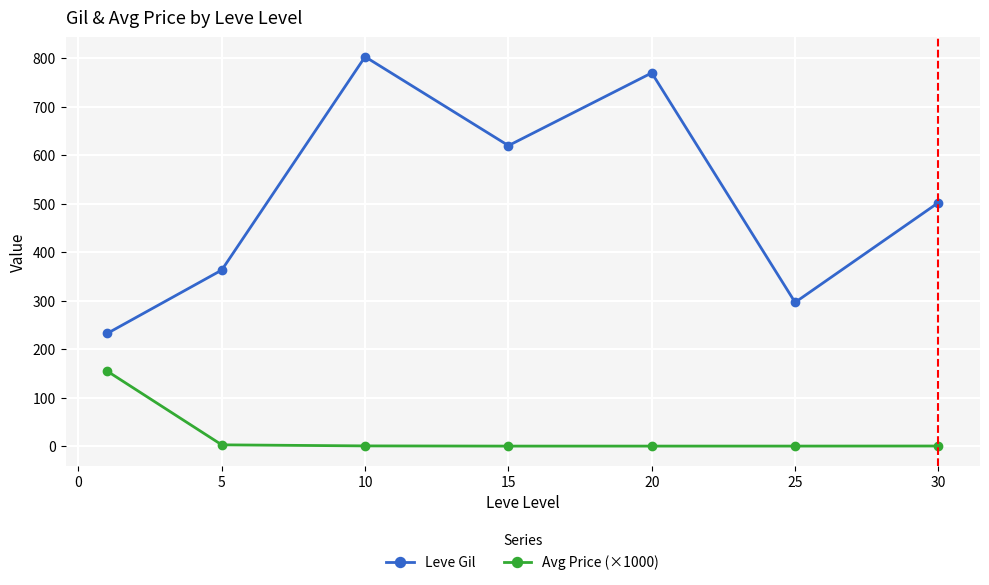

True or false: Avg Price (×1000) and Leve Gil intersect in this chart.

False